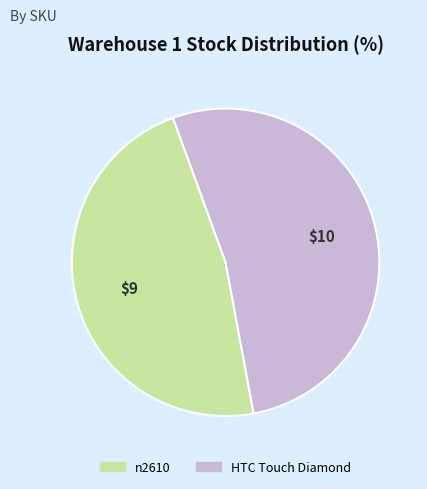

Combined, do n2610 and HTC Touch Diamond account for over 50%?

Yes